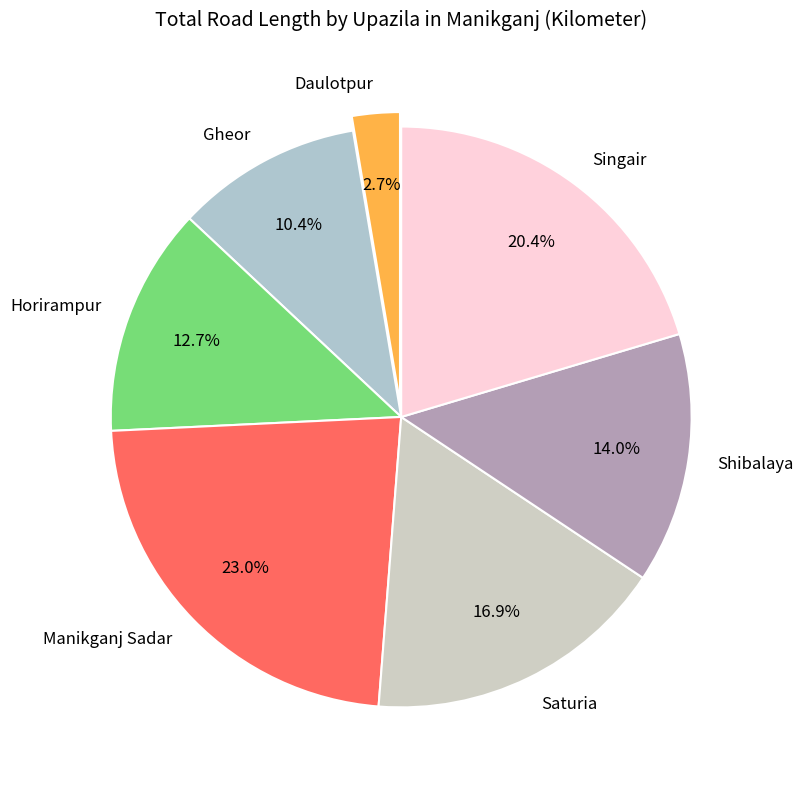

True or false: Shibalaya accounts for 8% of the total.

False